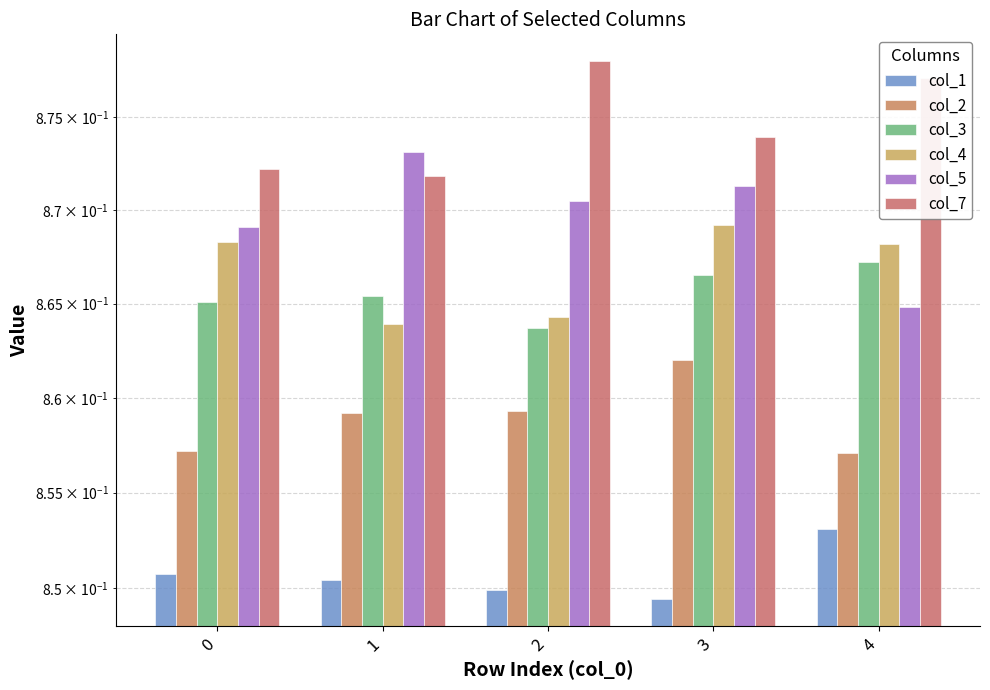

Is the value of col_1 at 0 greater than the value of col_5 at 0?

No